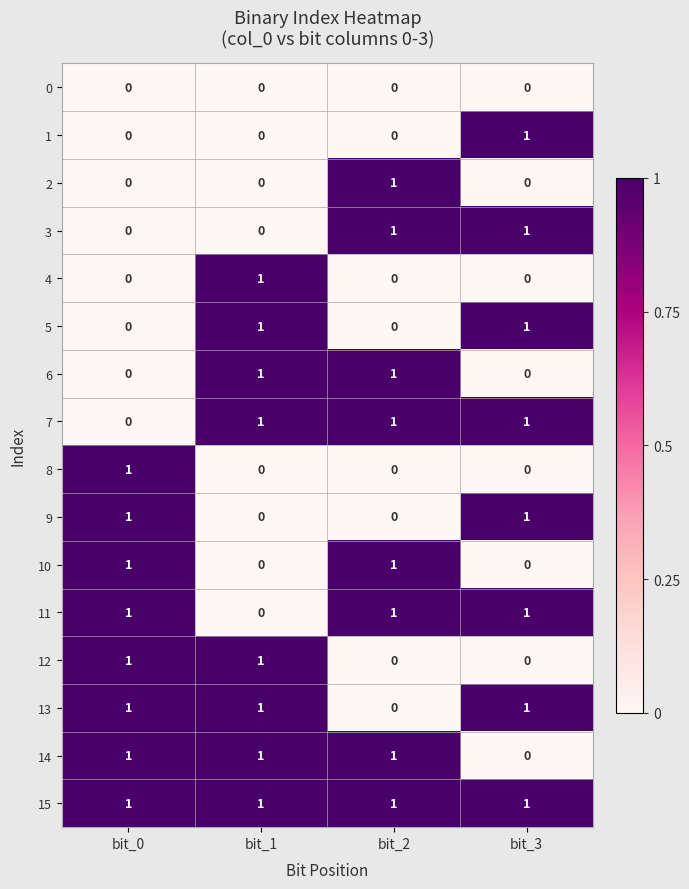

Which series has the largest total across all categories?

15